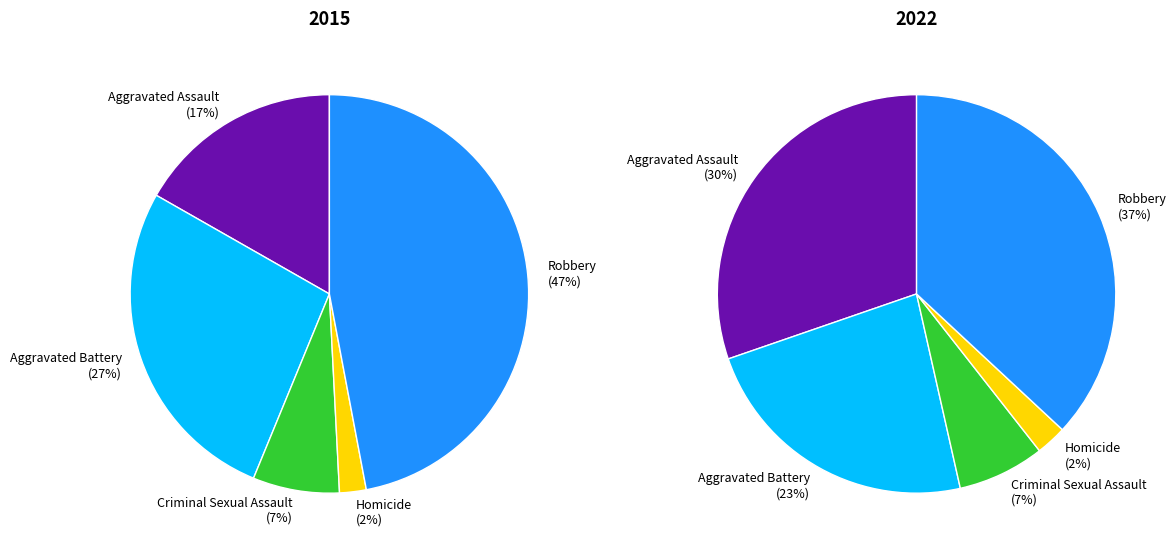

Rank the categories by 2015 value from lowest to highest.

Homicide, Criminal Sexual Assault, Aggravated Assault, Aggravated Battery, Robbery